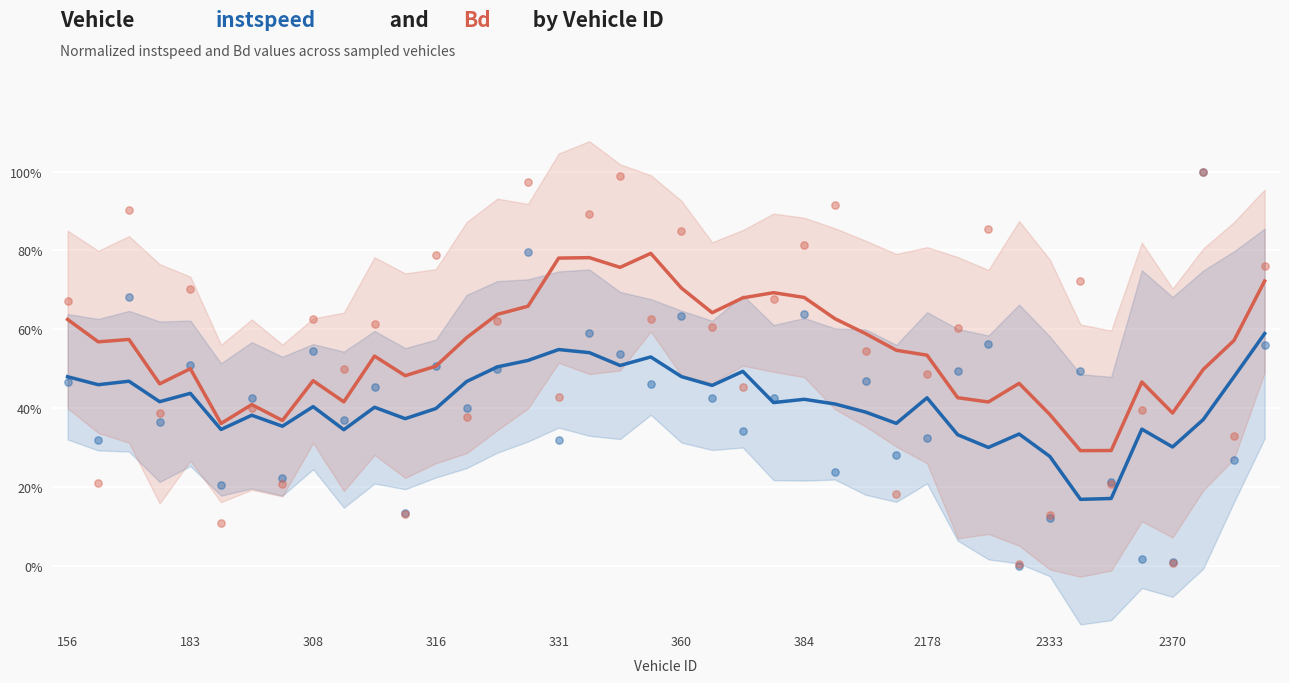

At how many categories does at least one series exceed 0?

40